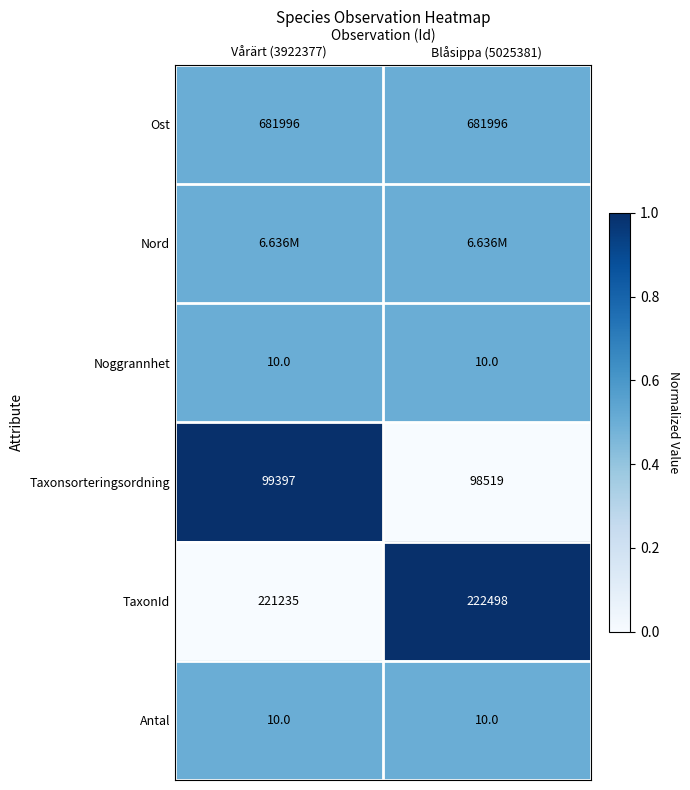

Rank the categories by Taxonsorteringsordning value from lowest to highest.

Blåsippa (5025381), Vårärt (3922377)